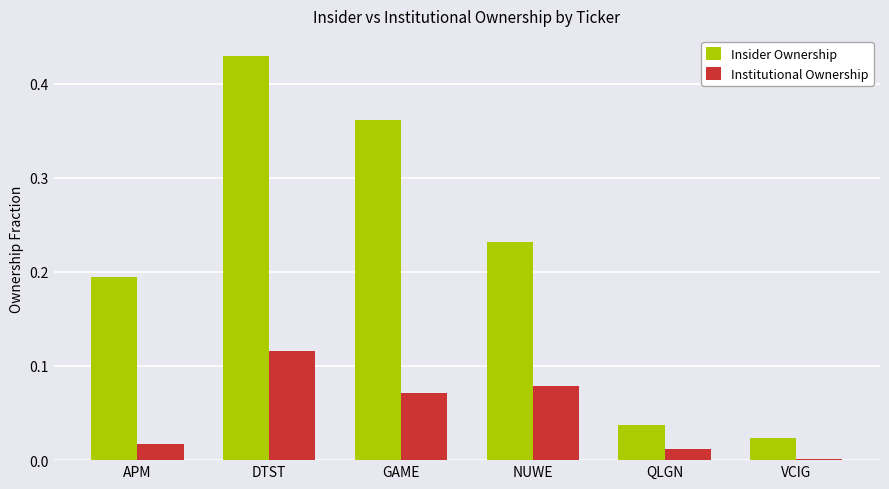

Which series changed the most between APM and DTST?

Insider Ownership